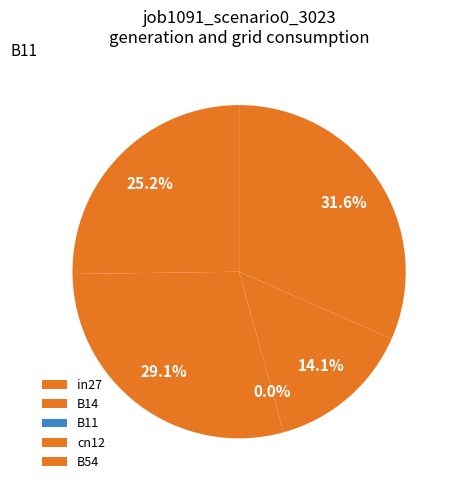

Which slice is the largest?

B54